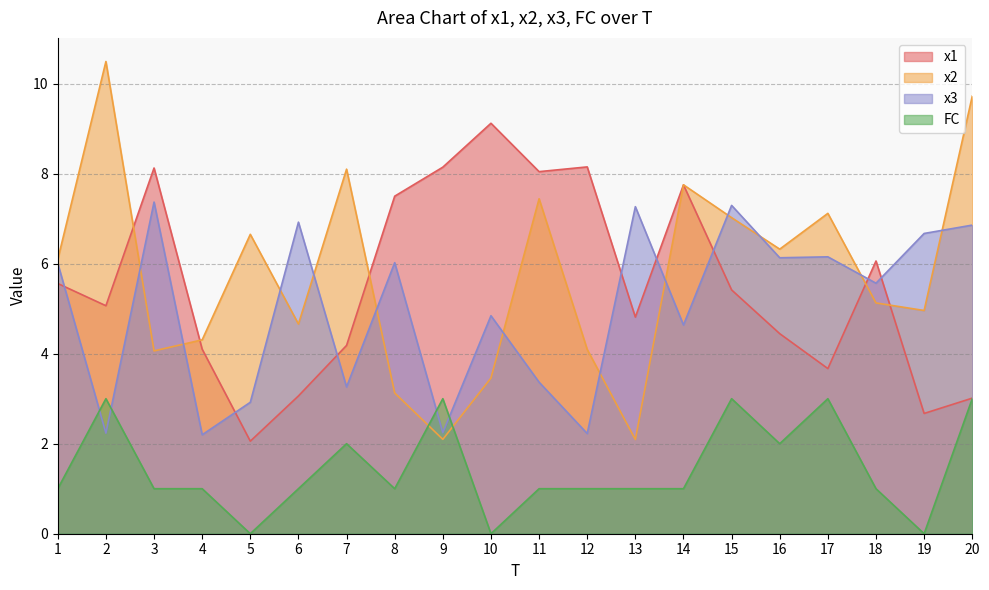

What is the sum of all x2 values?

114.7